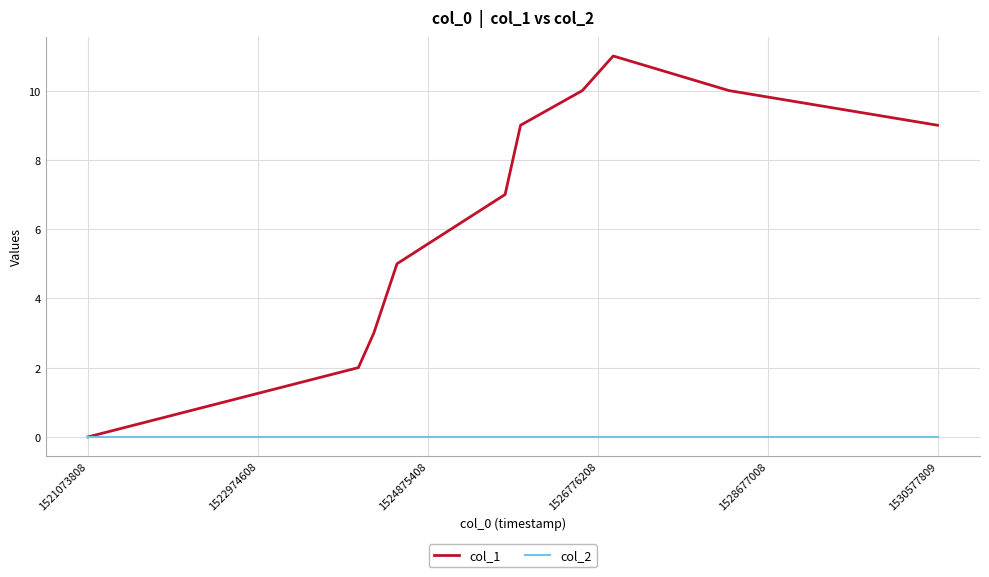

Which series has the largest total across all categories?

col_1